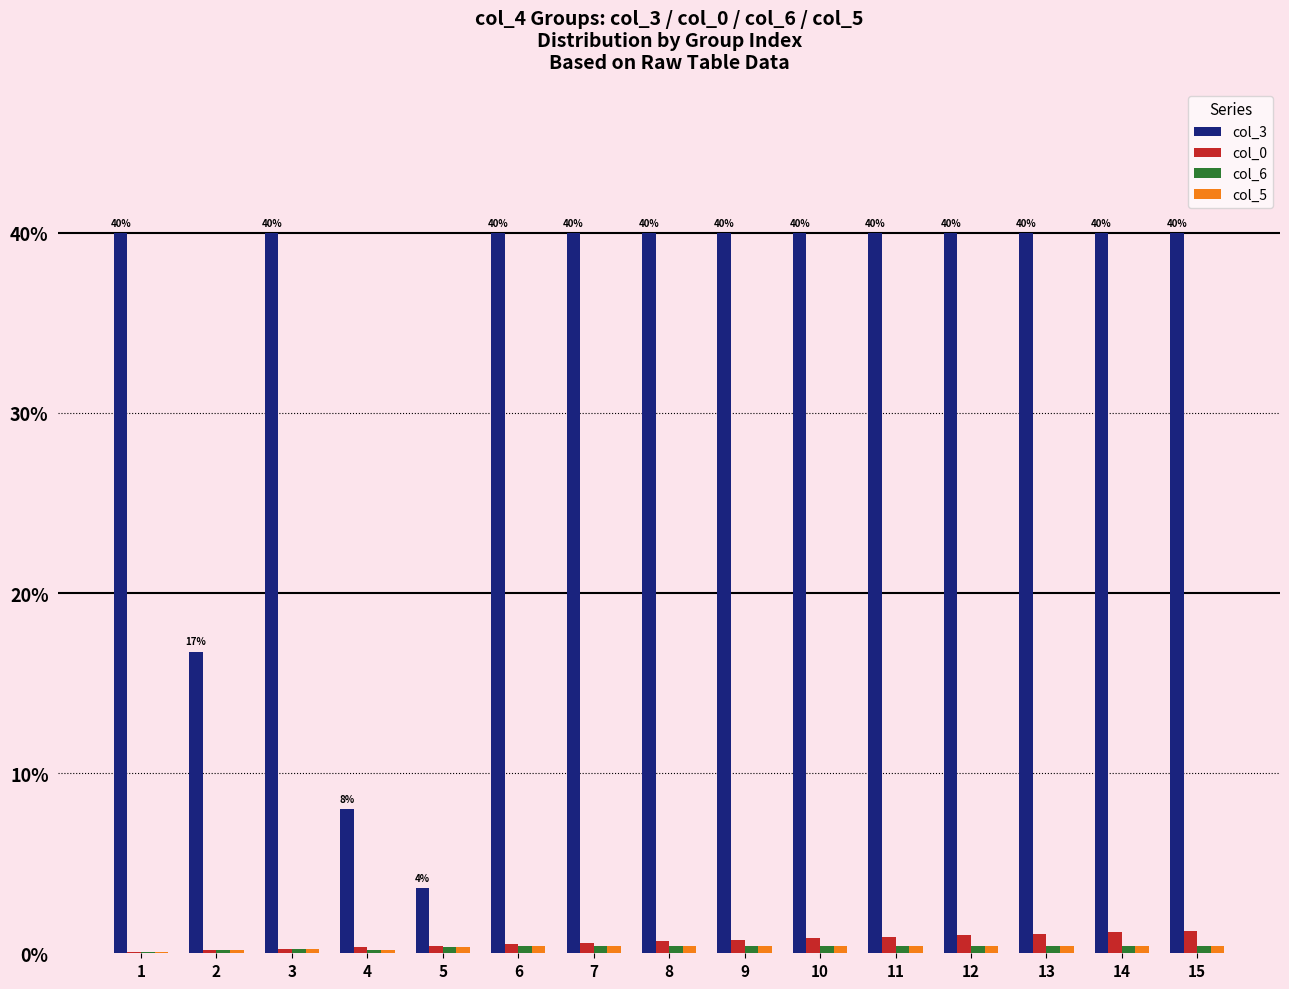

What is the total value across all series at 9?

41.6